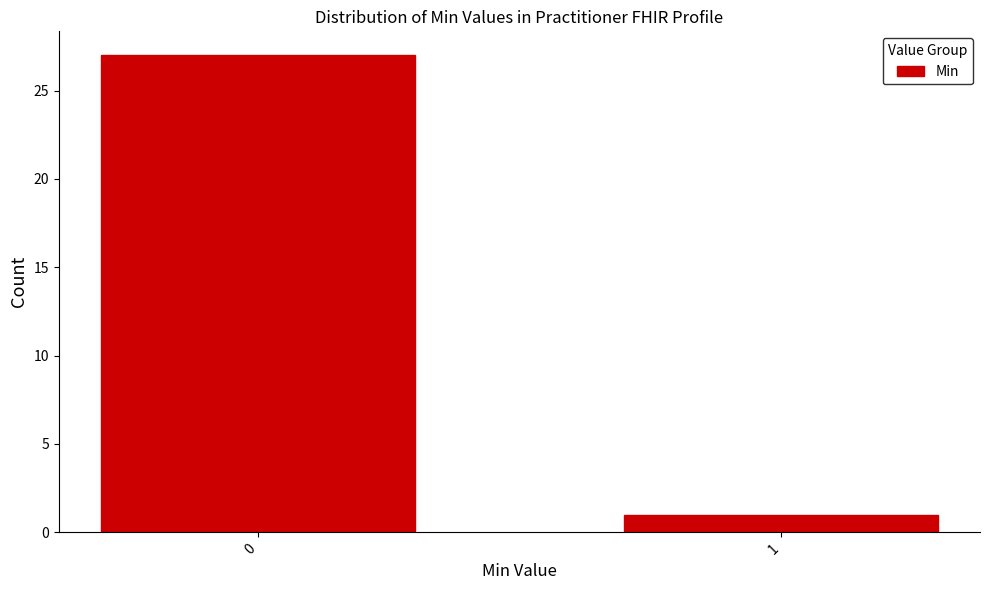

Reading right to left, list all the values displayed in this chart.

1=1	0=27